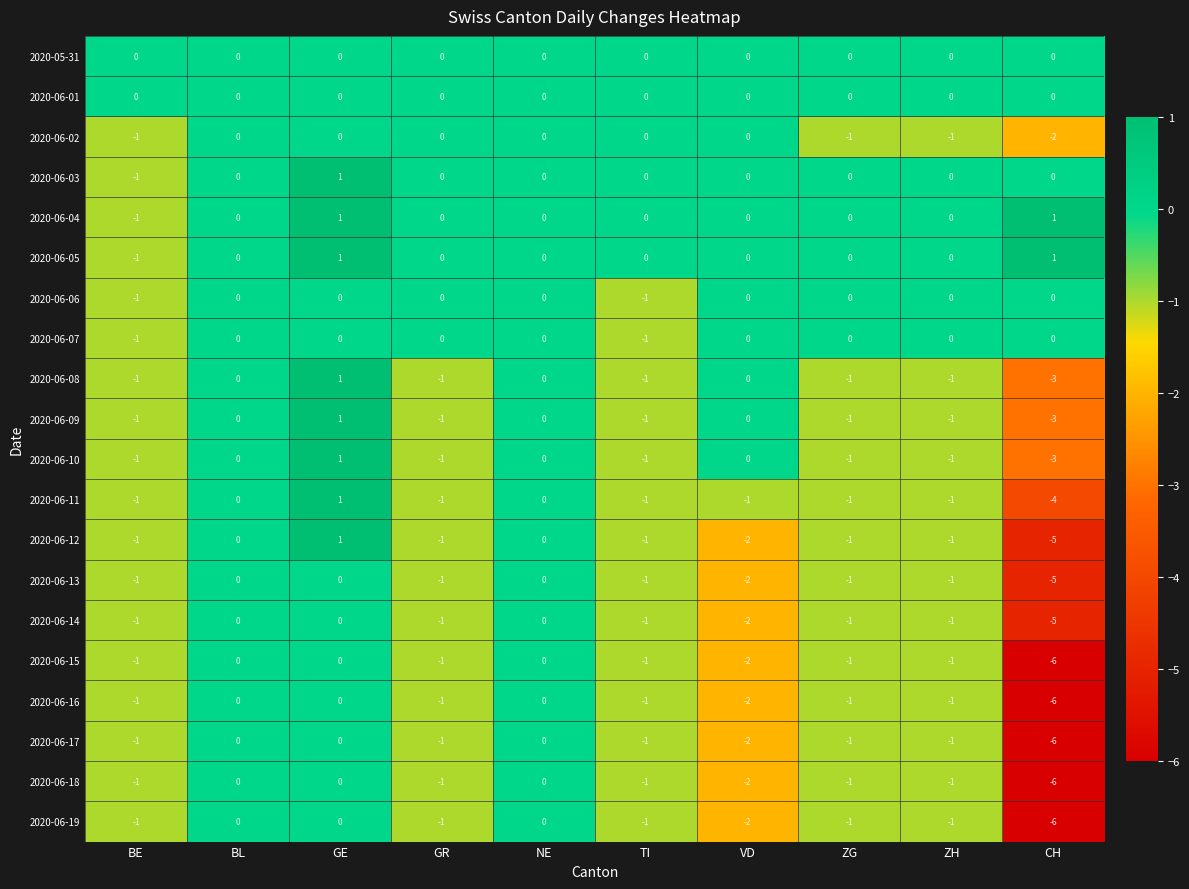

What is the smallest value displayed?

-6